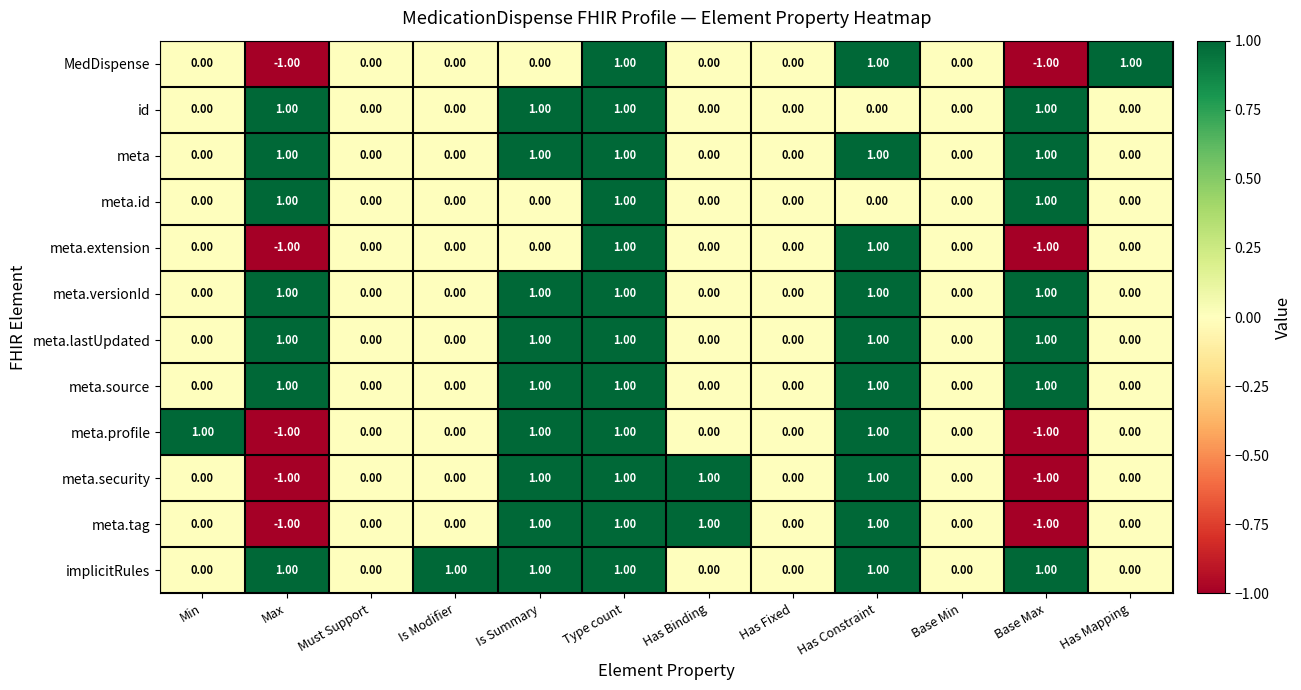

At which category is the sum across all series the highest?

Type count